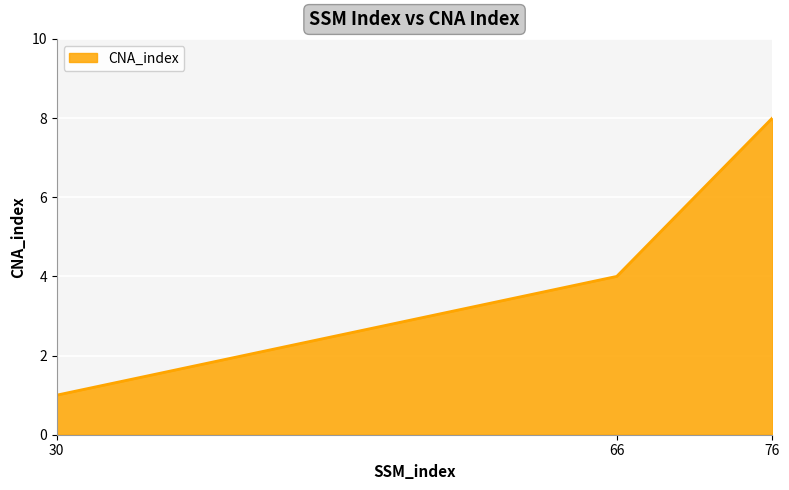

What is the change in value from 66 to 76?

+4